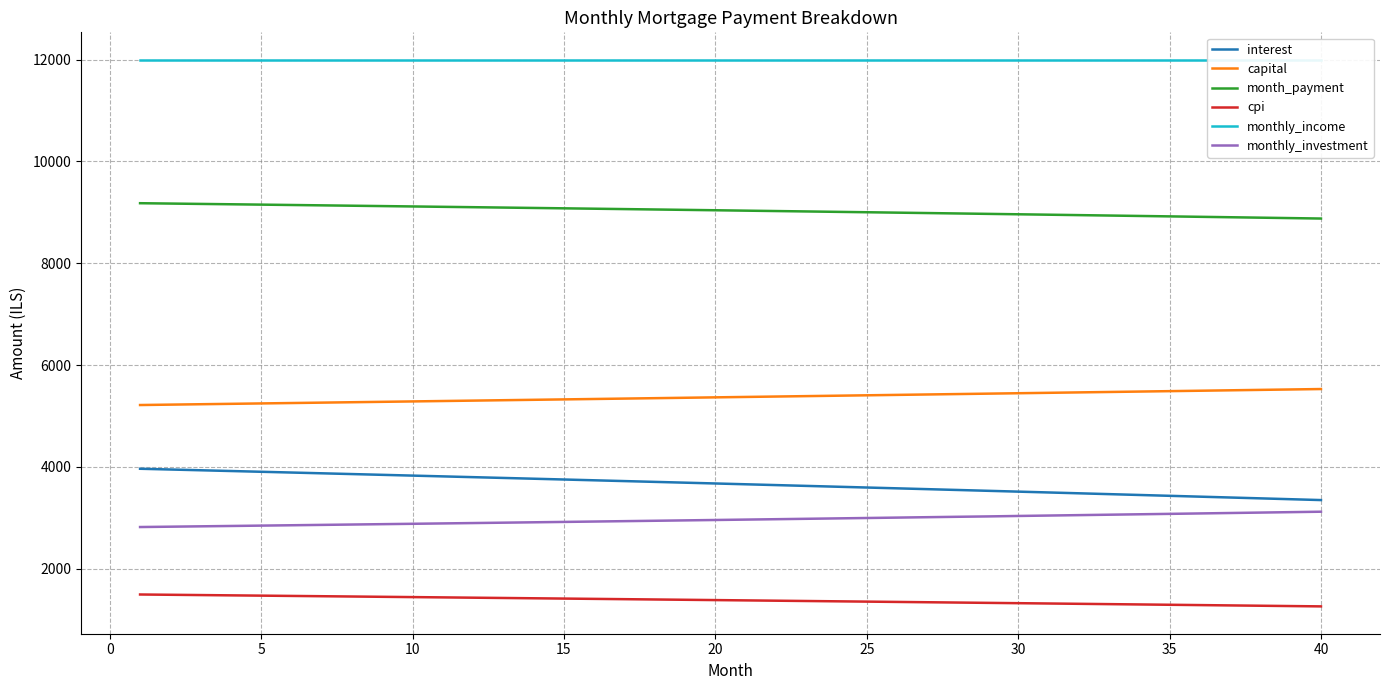

True or false: capital and cpi intersect in this chart.

False